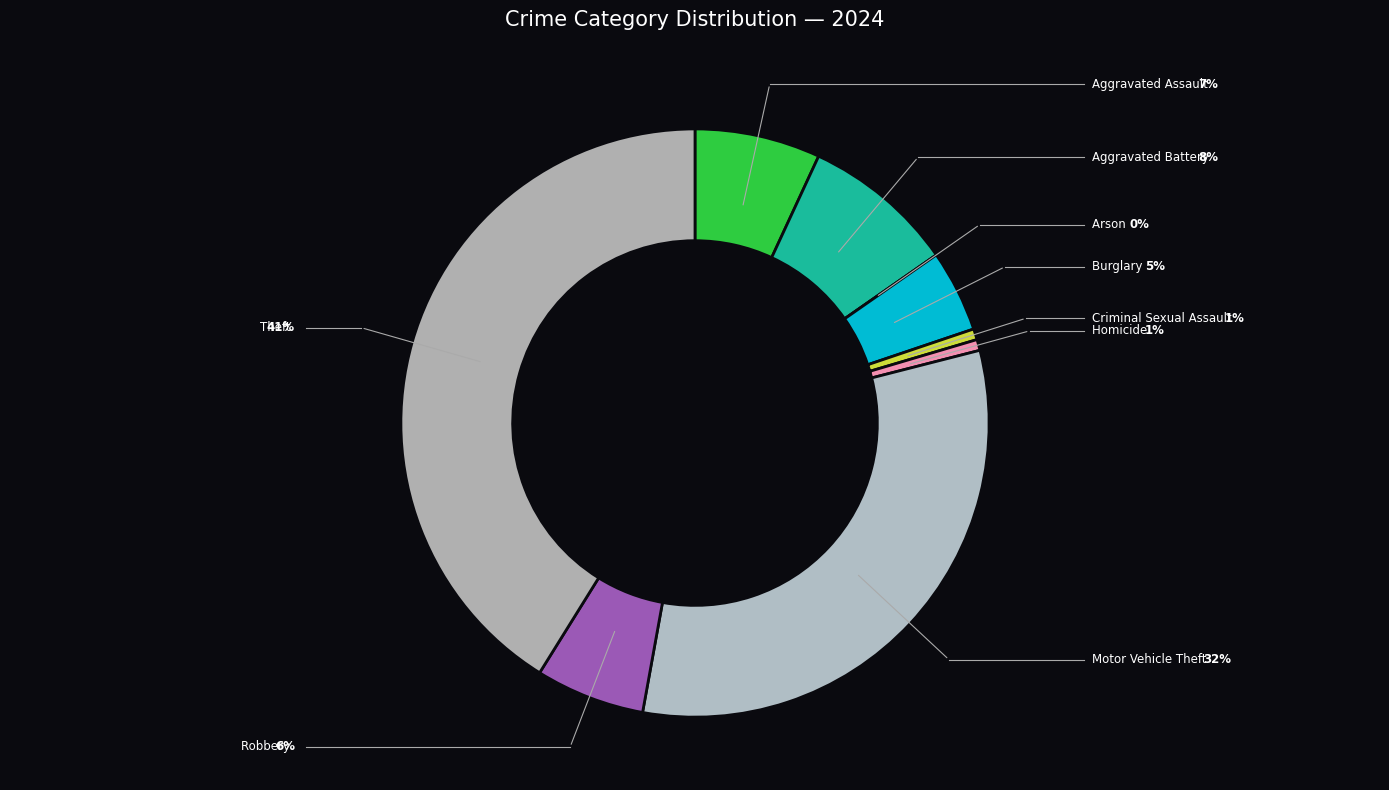

Does any single category account for the majority?

No